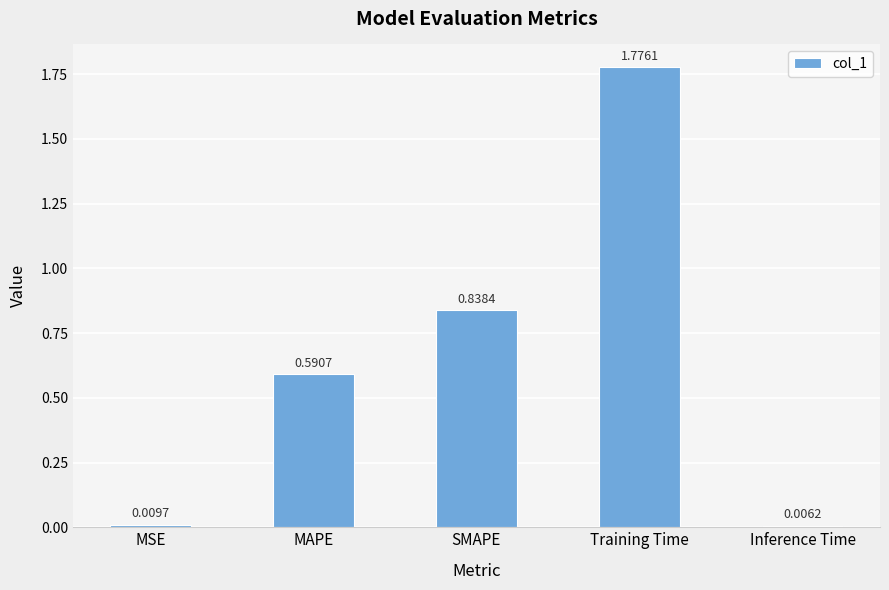

What is the sum of all values?

3.2